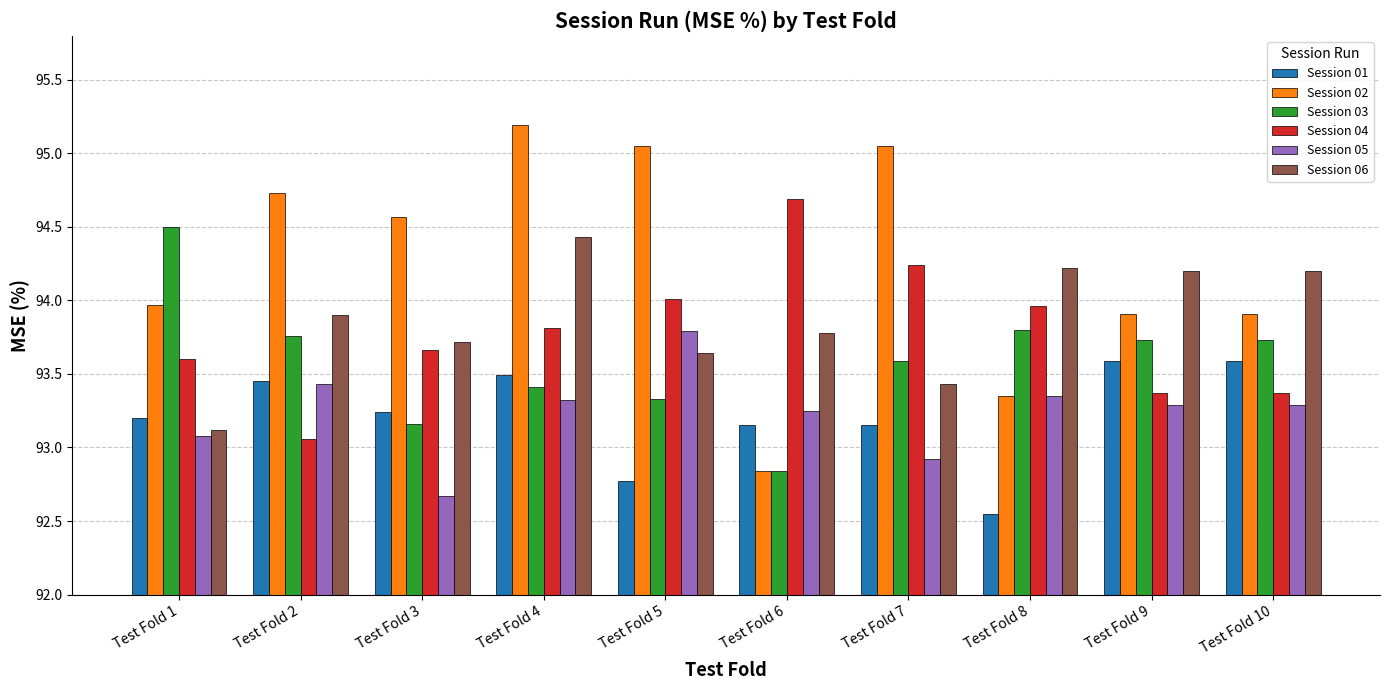

Where does the Session 03 series first go above 93?

Test Fold 1